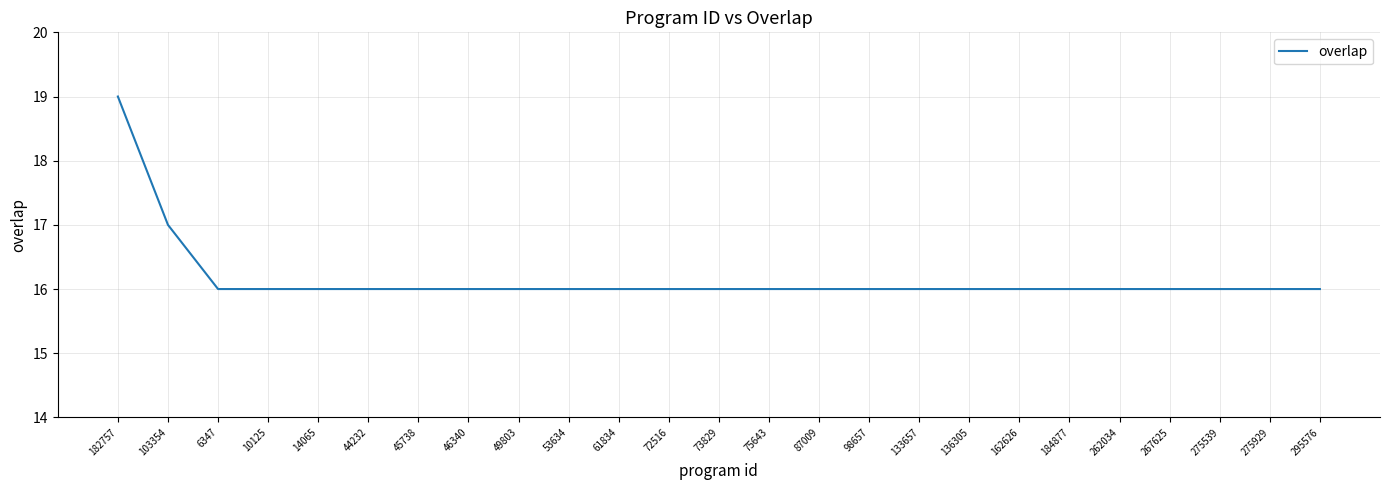

What is the minimum value shown in the chart?

16